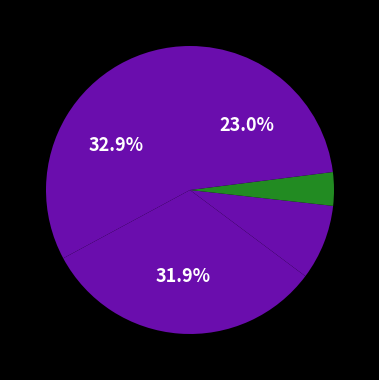

To the nearest percent, what is the difference between the largest and smallest slice percentages?

29%